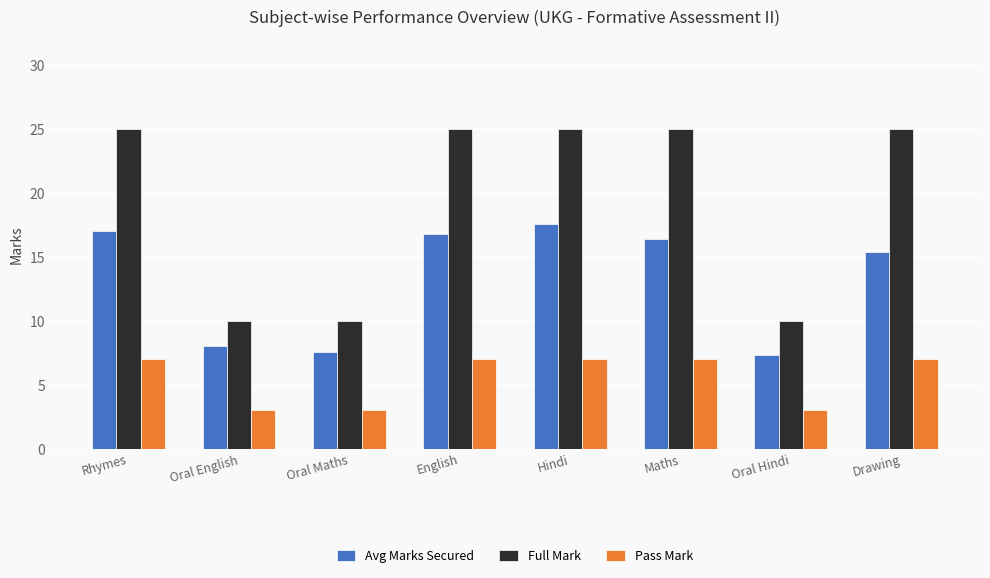

What are all the series names shown in the legend?

Avg Marks Secured, Full Mark, Pass Mark